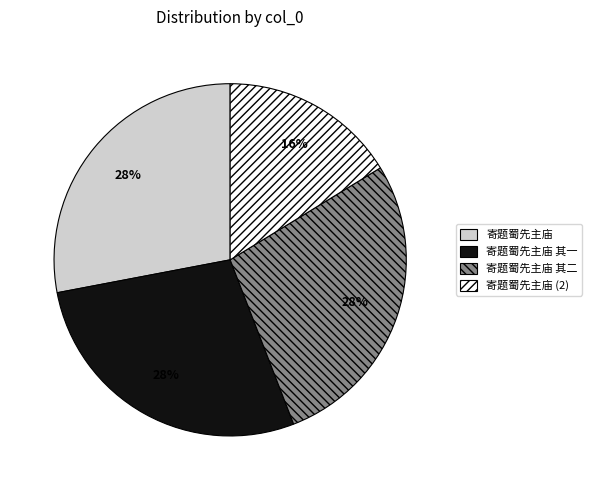

True or false: 寄题蜀先主庙 其二 accounts for 15% of the total.

False